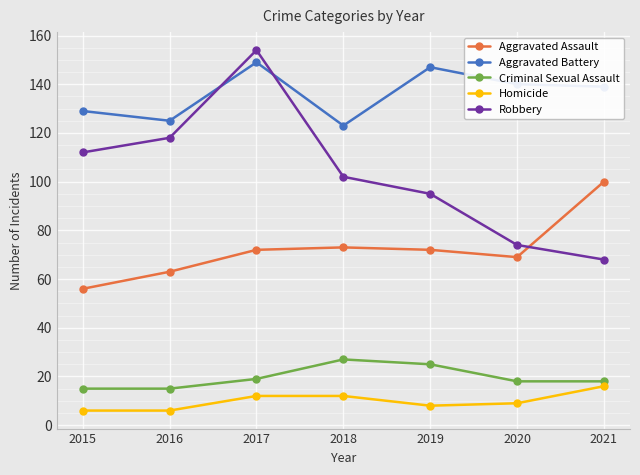

What is the difference between the second highest and second lowest values in the Aggravated Battery series?

22